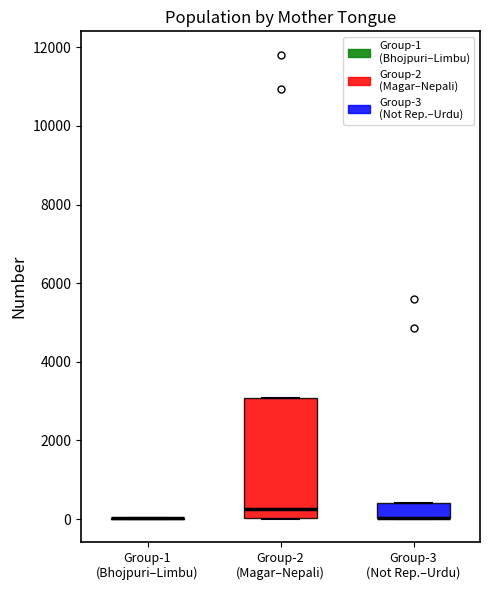

Reading left to right, transcribe this box plot: for each box, give where its median line is, the range the box spans, and where its two whiskers end, as read against the y-axis. The values are not printed on the chart, so give them approximately, as read against the axis.

Group-1 (Bhojpuri–Limbu): box collapsed to a line at 0, whiskers 0 to 0
Group-2 (Magar–Nepali): median 200, box 0 to 3000, whiskers 0 to 3000
Group-3 (Not Rep.–Urdu): median 0 (drawn on the box's lower edge), box 0 to 400, whiskers 0 to 400